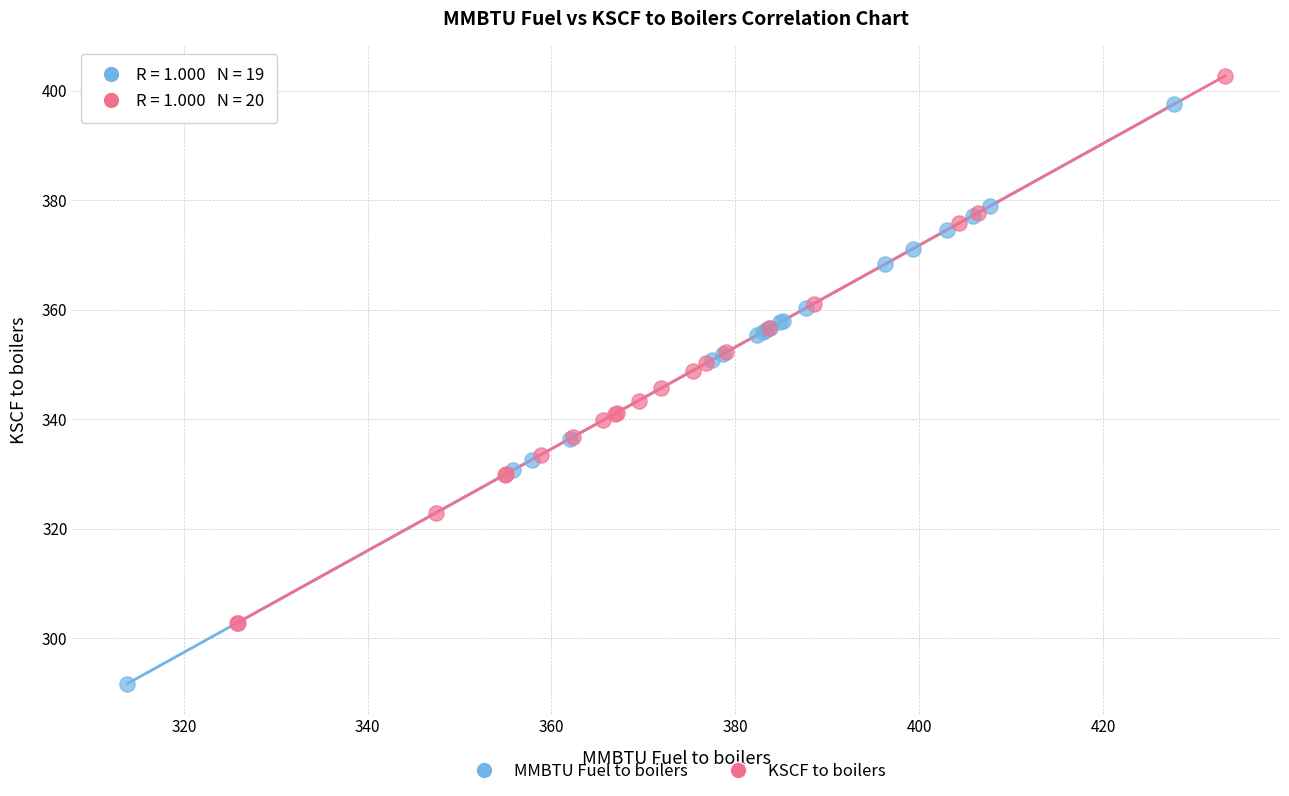

Which series reaches the maximum Y coordinate?

KSCF to boilers